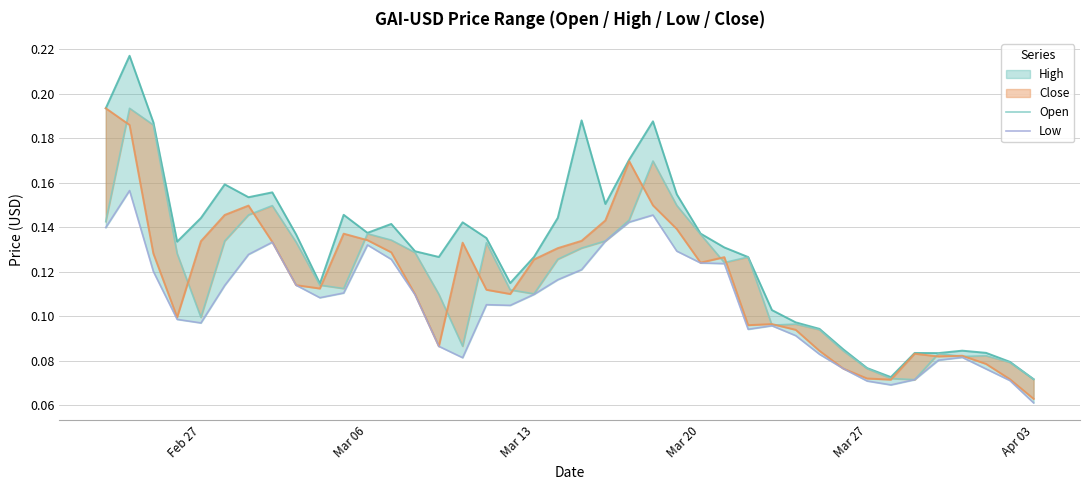

How many lines are shown in the chart?

4